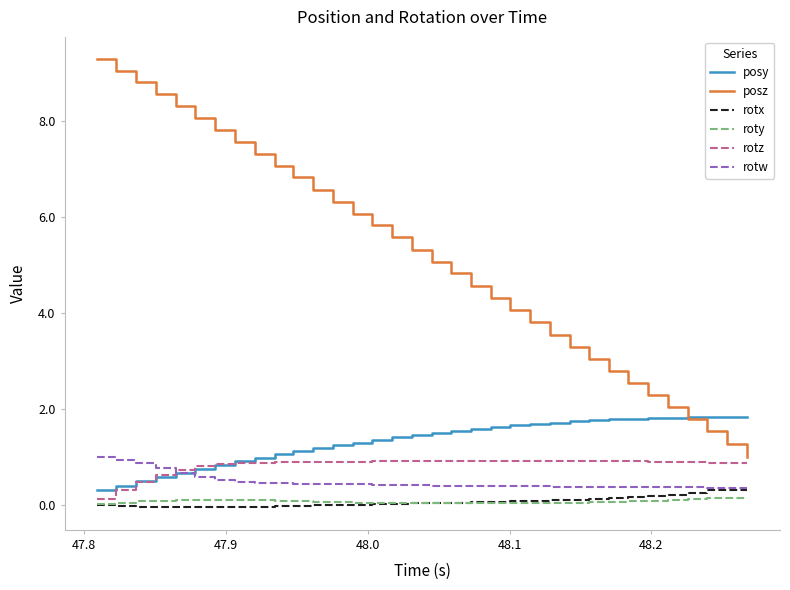

How many lines are shown in the chart?

6